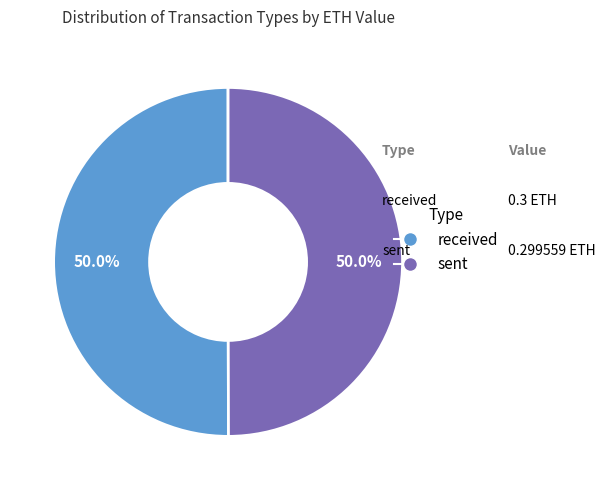

Count the number of slices in the pie.

2